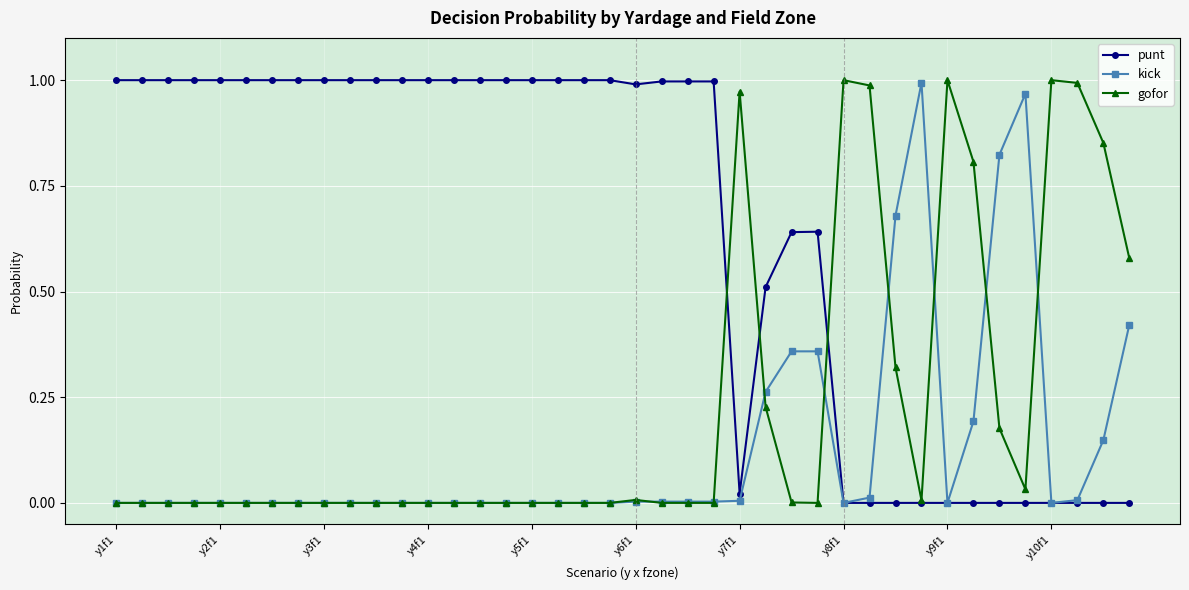

List the series in order of their overall mean, highest first.

punt, gofor, kick